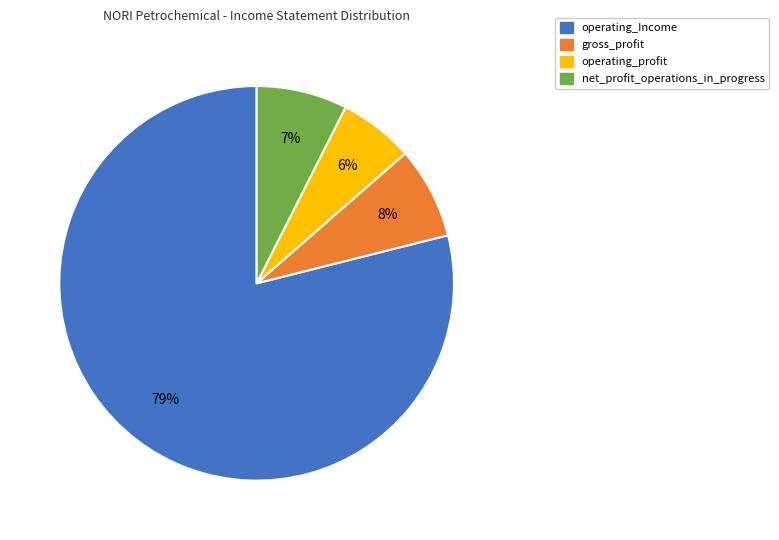

Is there any slice that represents more than half of the pie?

Yes